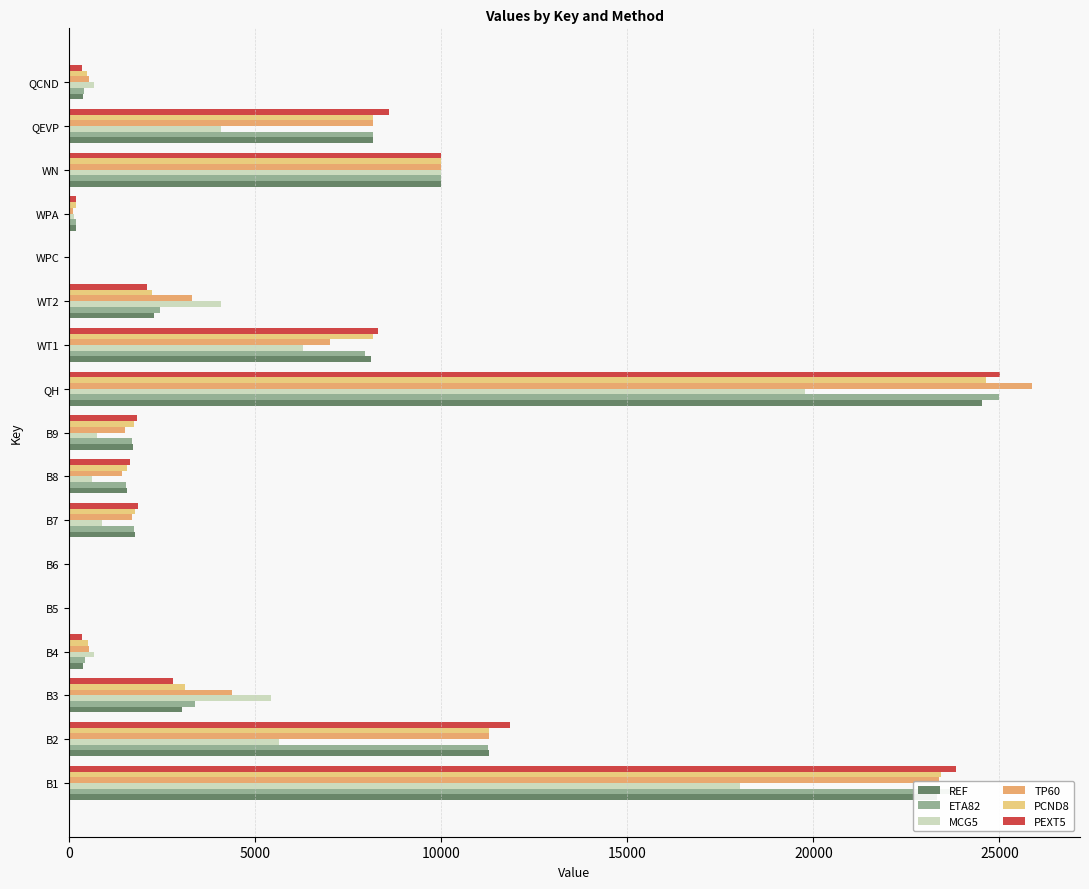

Count the number of data series in this chart.

6